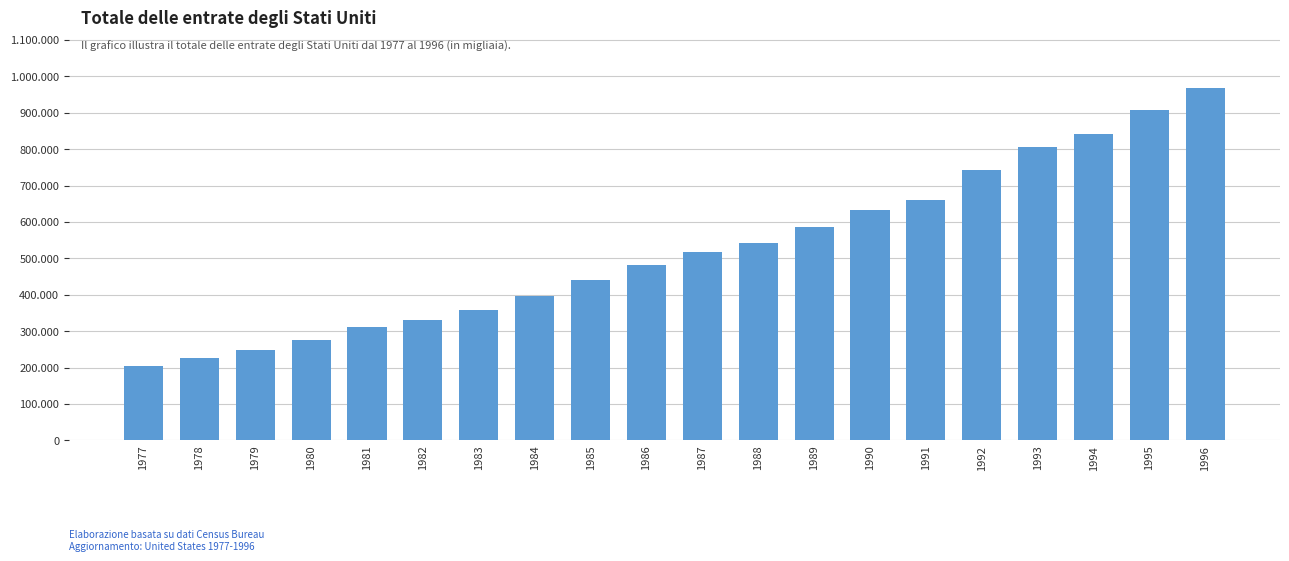

The chart shows a value of 145741181 at 1985. True or false?

False